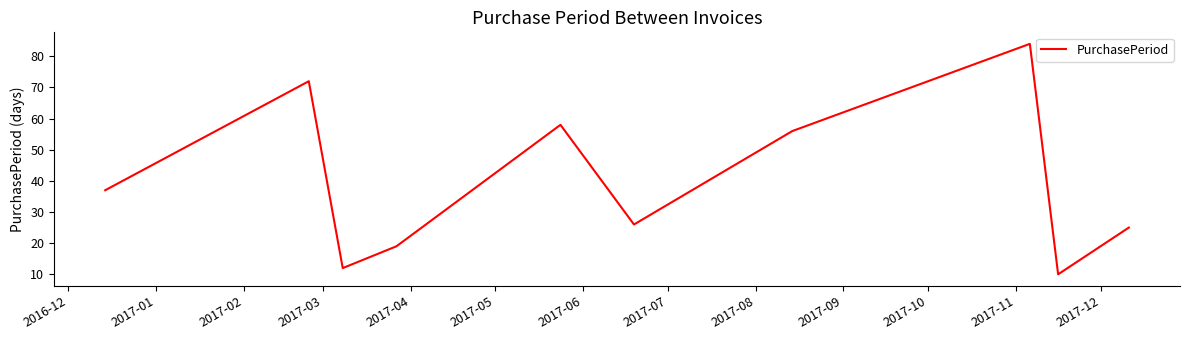

What is the difference between the maximum and minimum values?

74